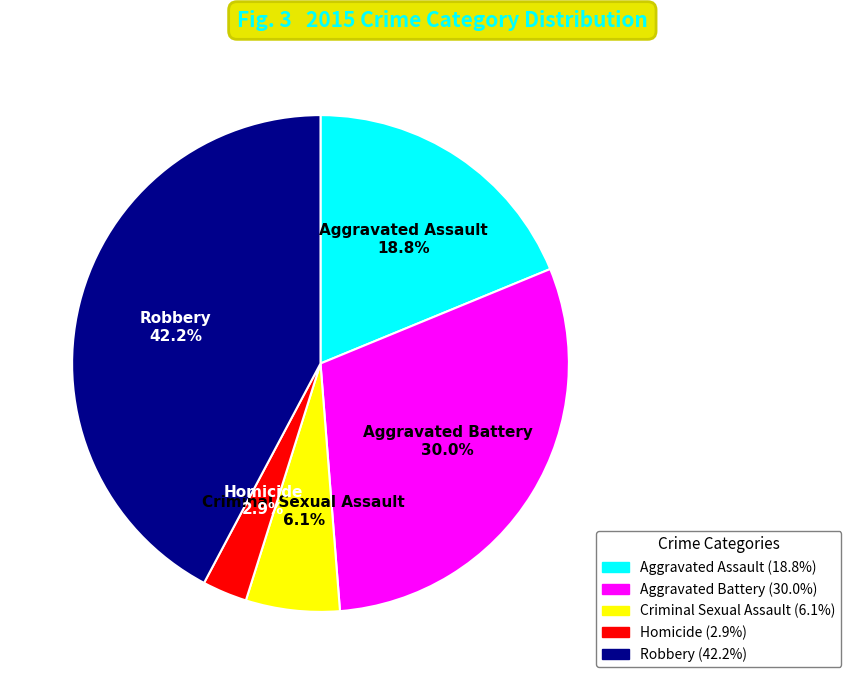

To the nearest percent, what is the difference between the largest and smallest slice percentages?

39%